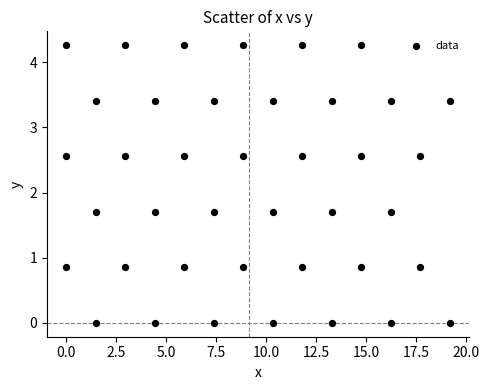

What is the range of Y values (max minus min)?

4.3